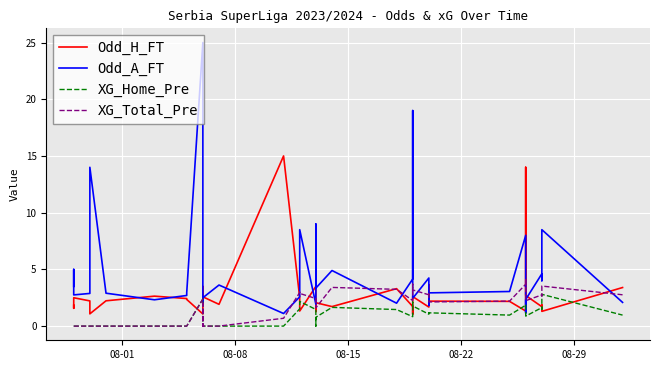

The XG_Total_Pre series shows 3.6 at 25. True or false?

False